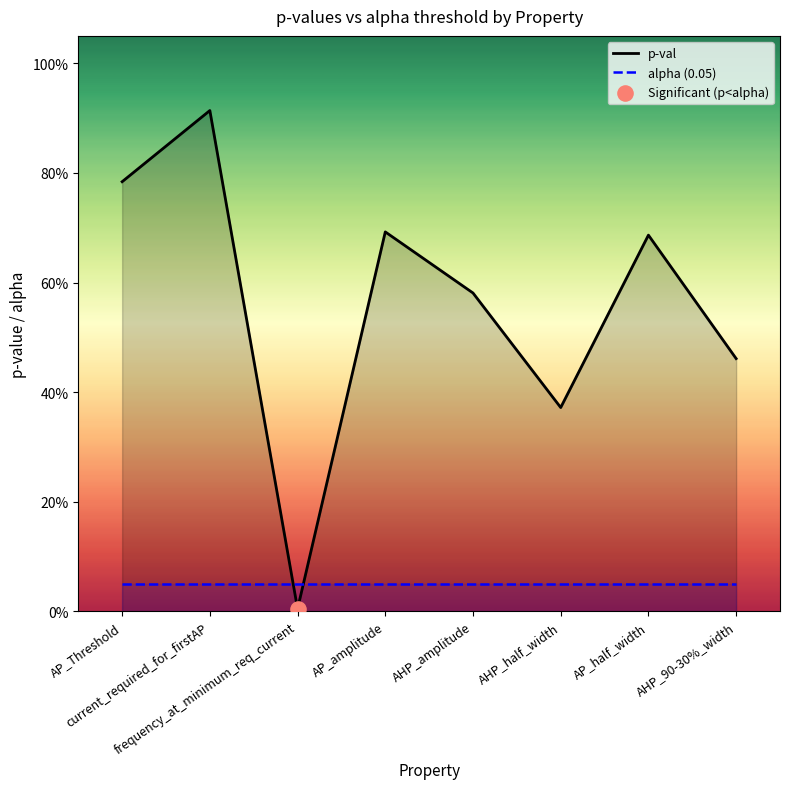

Which series has the largest Y range (max minus min)?

p-val